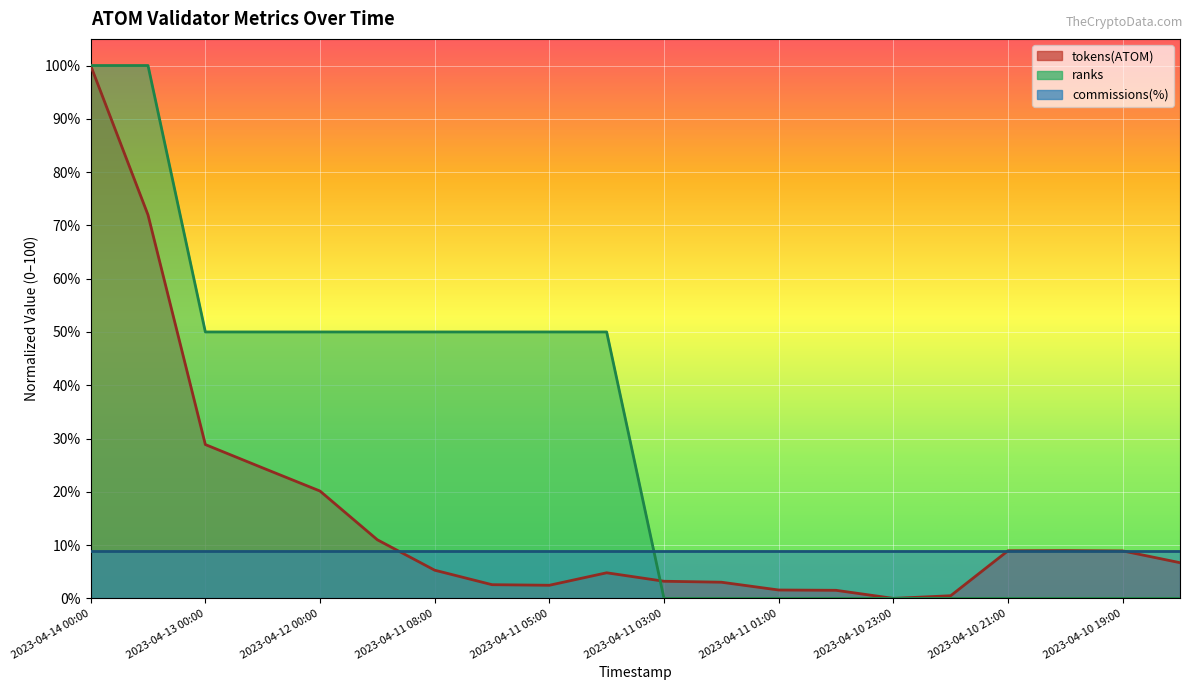

What is the difference between the ranks values at 2023-04-12 12:00 and 2023-04-10 23:00?

50.0